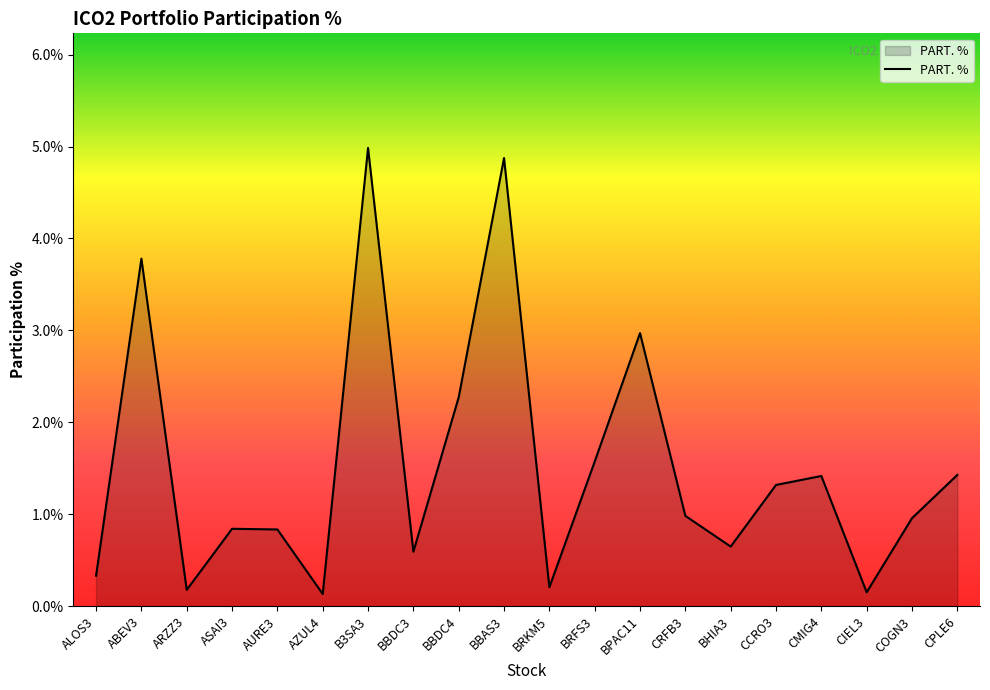

Read the value at BPAC11.

3.0